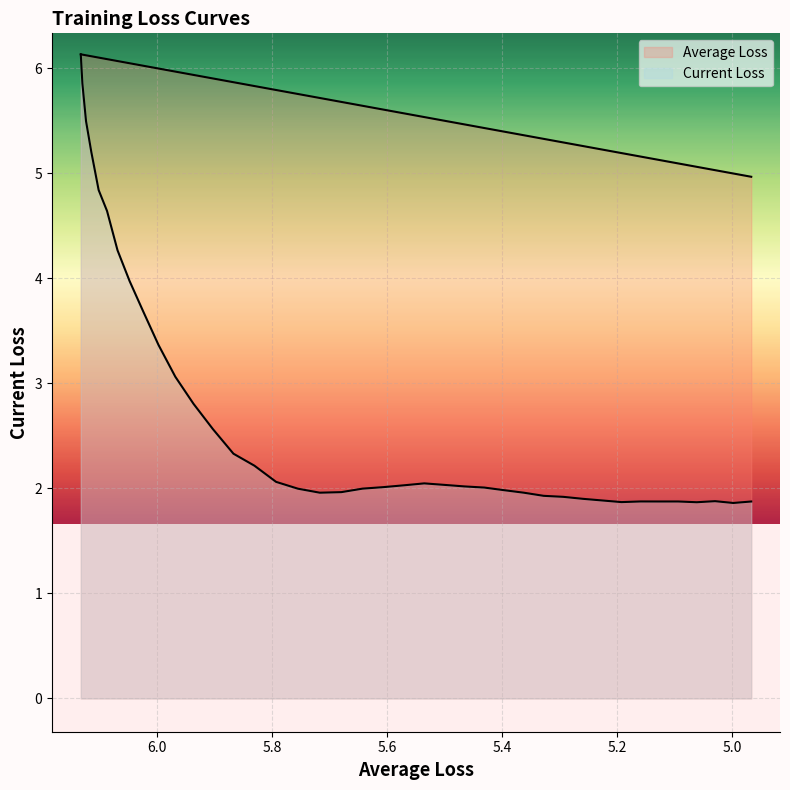

Reading left to right, list all the values displayed in this chart.

Average Loss: 6.1	6.1	6.1	6.1	6.1	6.1	6.1	6.0	6.0	6.0	6.0	5.9	5.9	5.9	5.8	5.8	5.8	5.7	5.7	5.6	5.6	5.6	5.5	5.5	5.5	5.4	5.4	5.4	5.3	5.3	5.3	5.2	5.2	5.2	5.1	5.1	5.1	5.0	5.0	5.0
Current Loss: 6.1	5.9	5.5	5.2	4.8	4.6	4.3	4.0	3.7	3.4	3.1	2.8	2.6	2.3	2.2	2.1	2.0	2.0	2.0	2.0	2.0	2.0	2.0	2.0	2.0	2.0	2.0	2.0	1.9	1.9	1.9	1.9	1.9	1.9	1.9	1.9	1.9	1.9	1.9	1.9